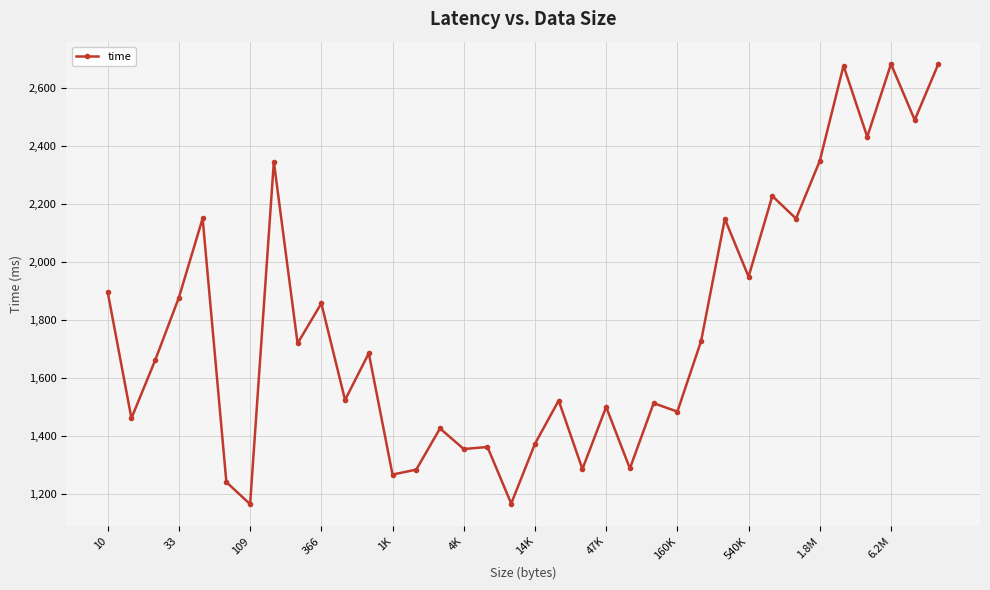

What is the value of the 9th point from the left?

1720